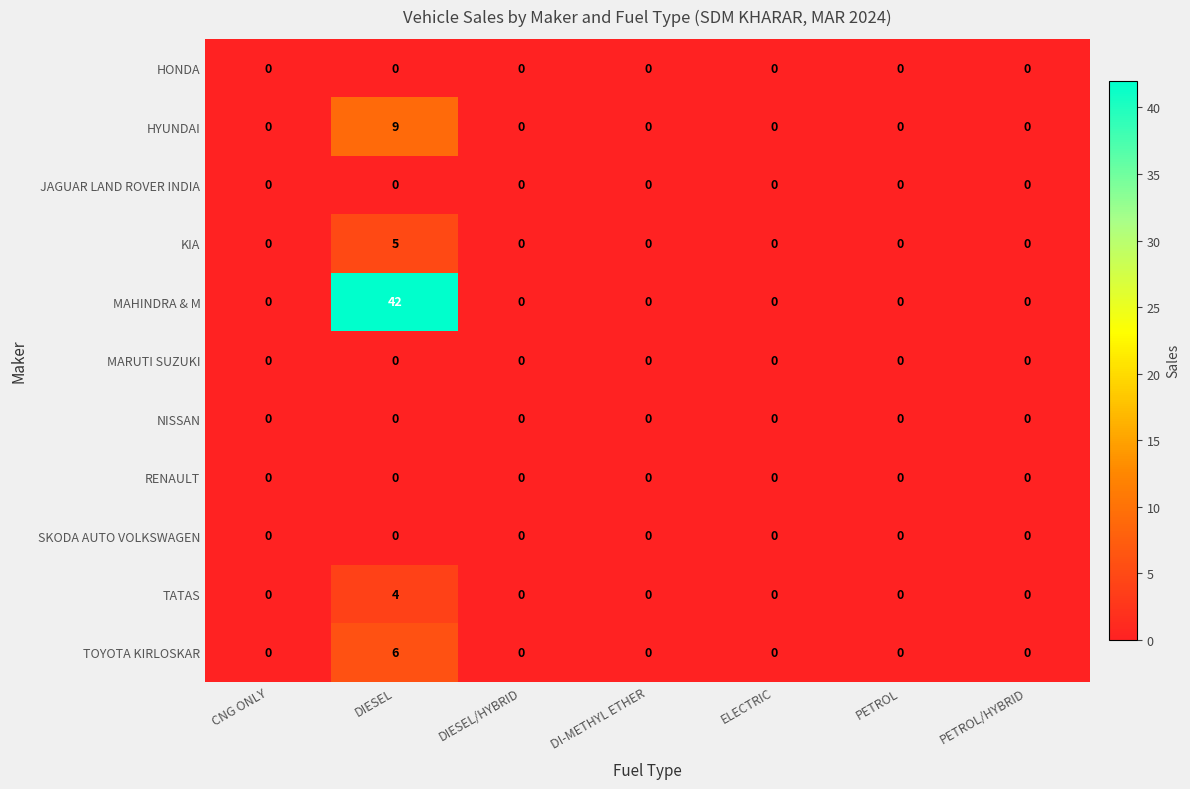

Which category has the highest value in the KIA series?

DIESEL